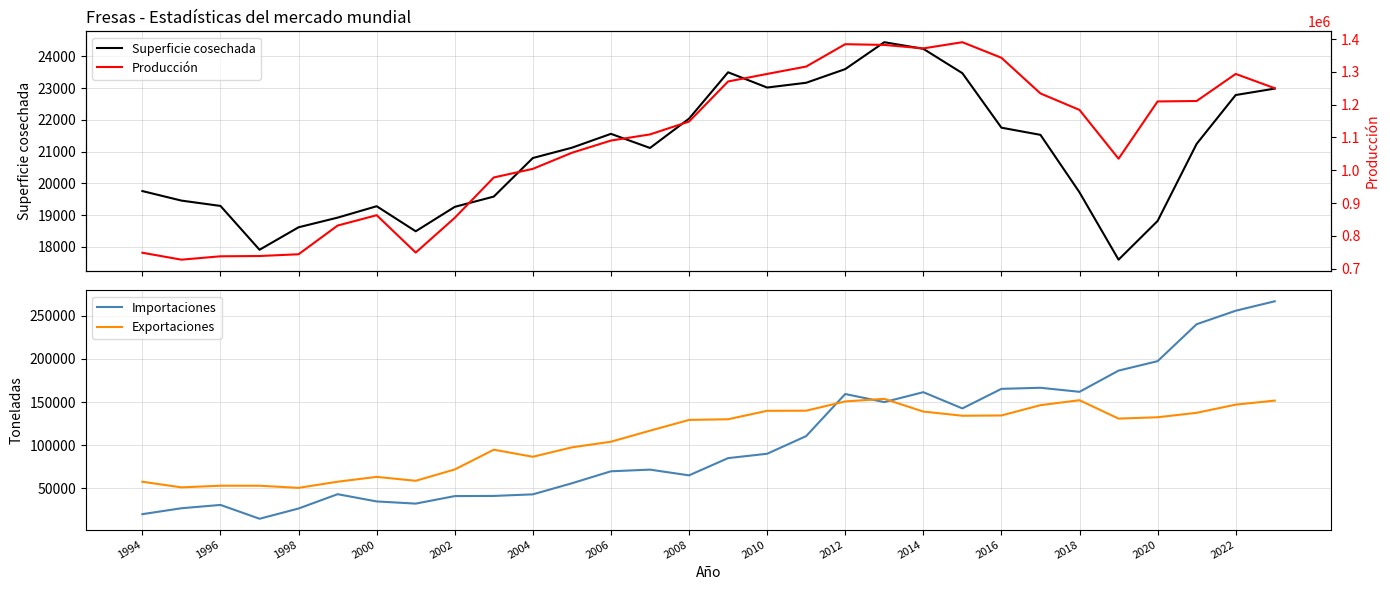

The value of Importaciones at 2014 is 72050. True or false?

False